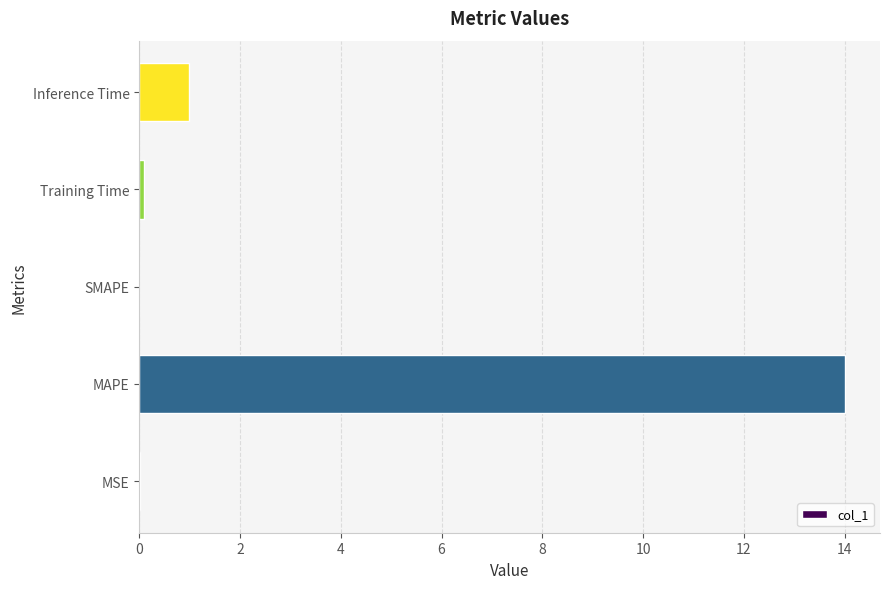

Where is the data nearest to the value 7?

Inference Time